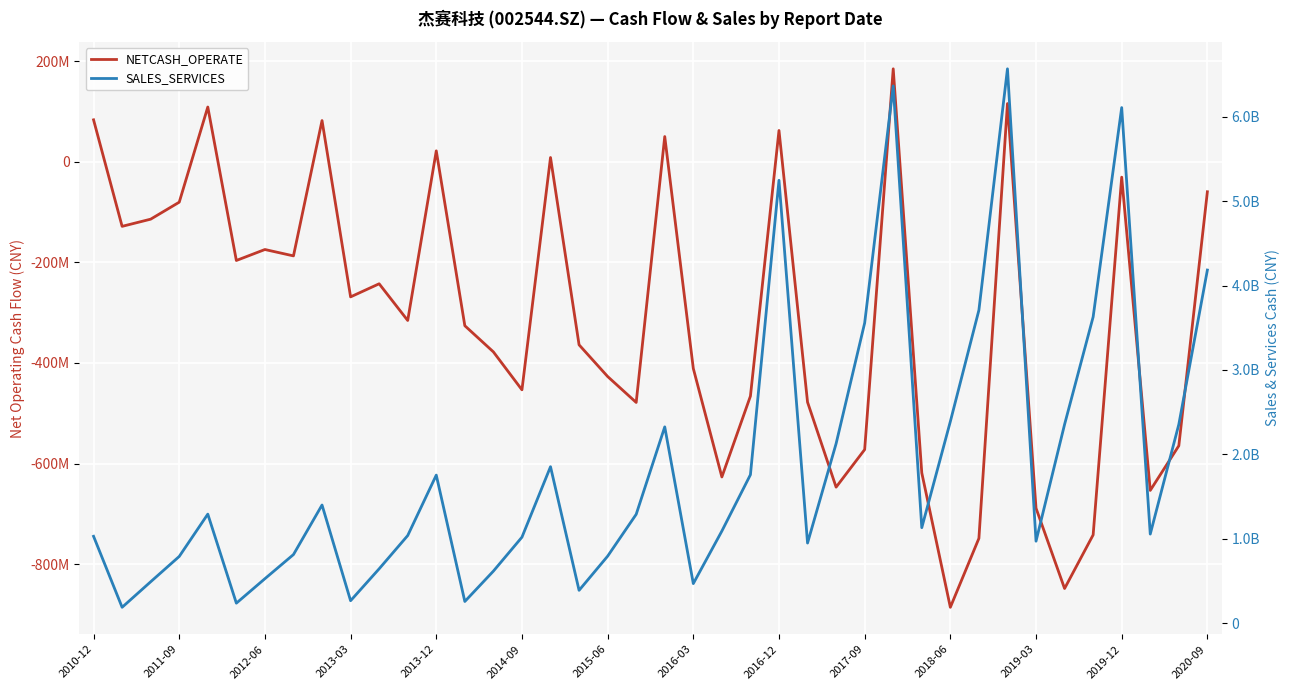

What is the difference between the maximum and second lowest values in the SALES_SERVICES series?

6332710978.9